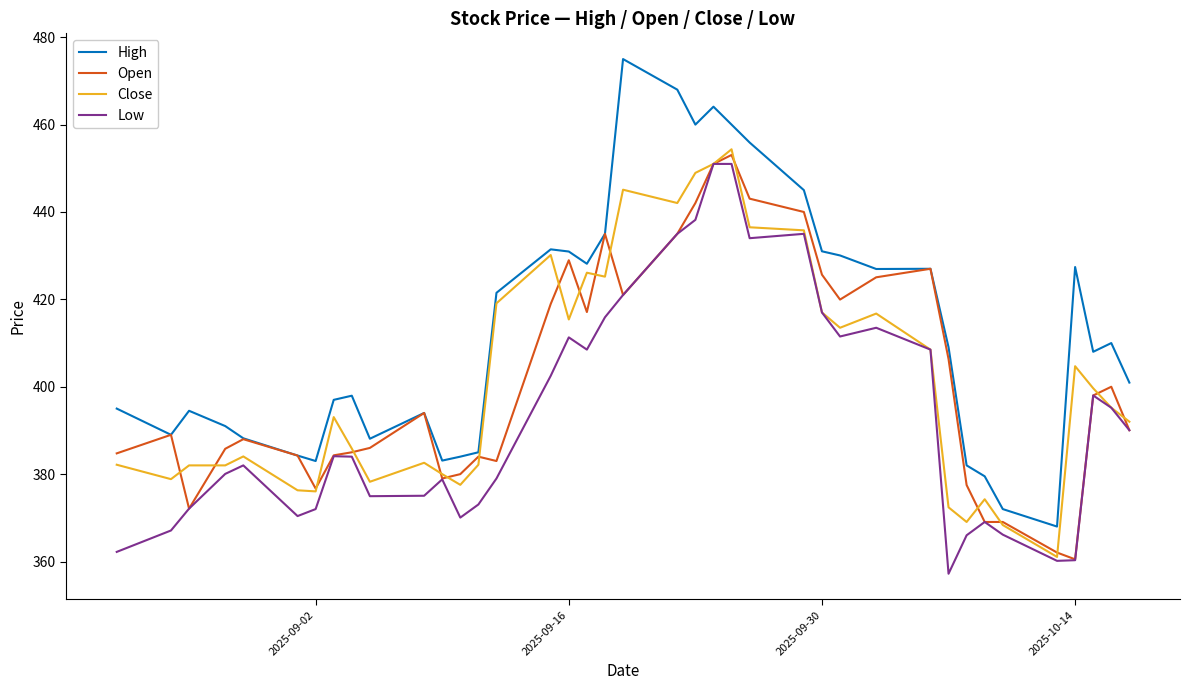

True or false: Low has more than 1 points higher than both neighbors.

True